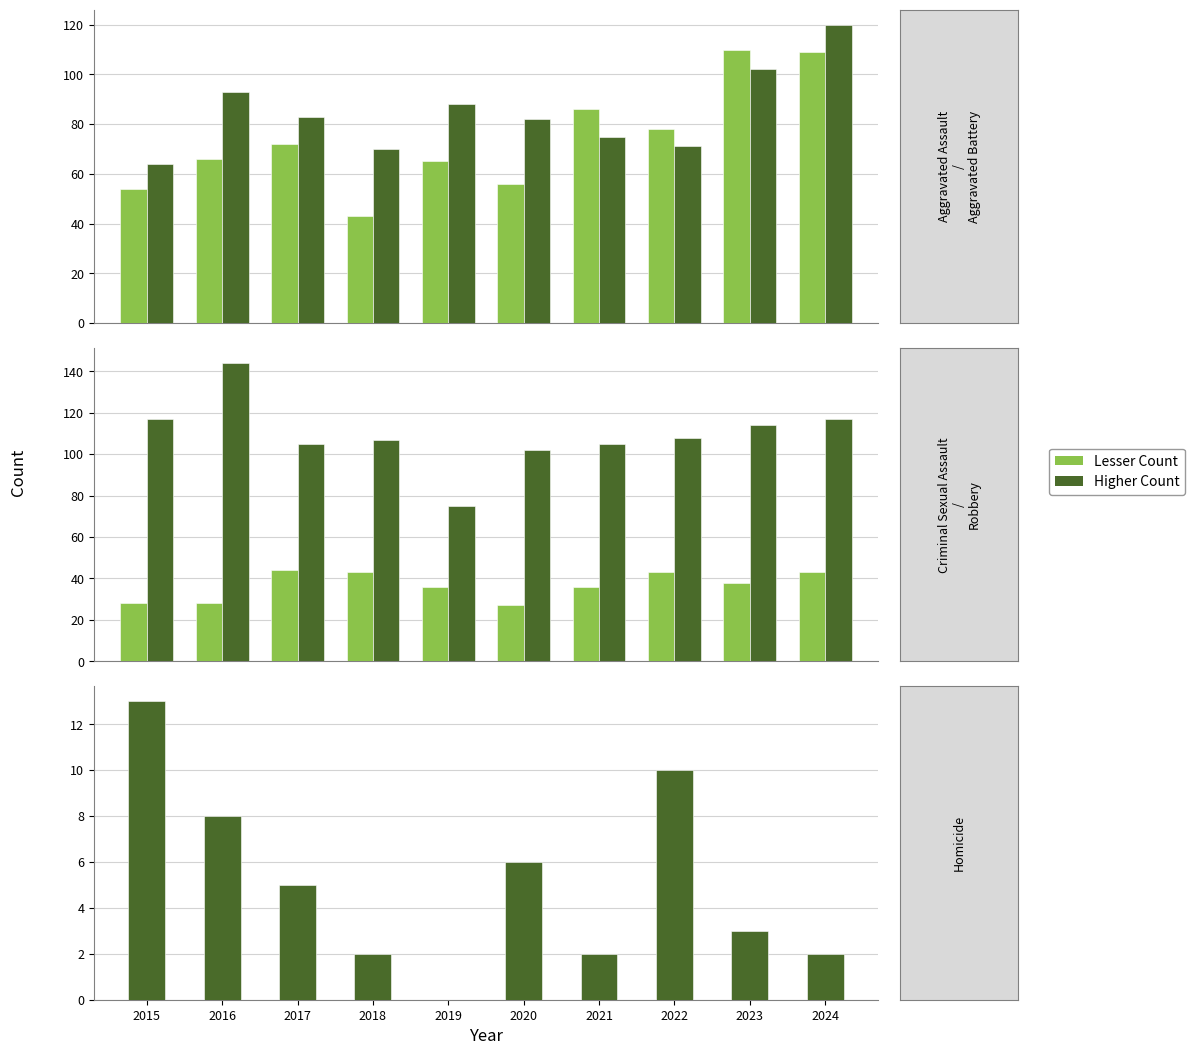

Reading left to right, what are all the values shown in this chart?

Aggravated Assault: 54	66	72	43	65	56	86	78	110	109
Aggravated Battery: 64	93	83	70	88	82	75	71	102	120
Criminal Sexual Assault: 28	28	44	43	36	27	36	43	38	43
Robbery: 117	144	105	107	75	102	105	108	114	117
Homicide: 13	8	5	2	0	6	2	10	3	2